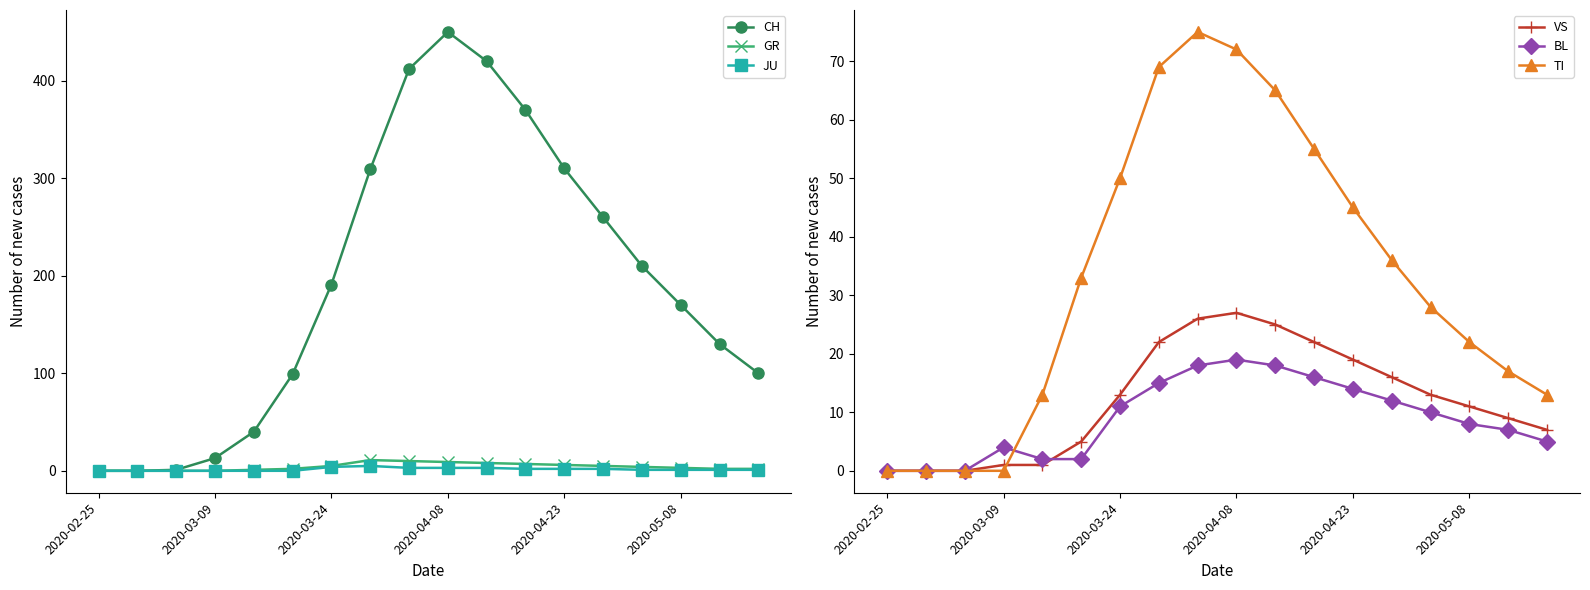

What is the highest value of the GR series?

11